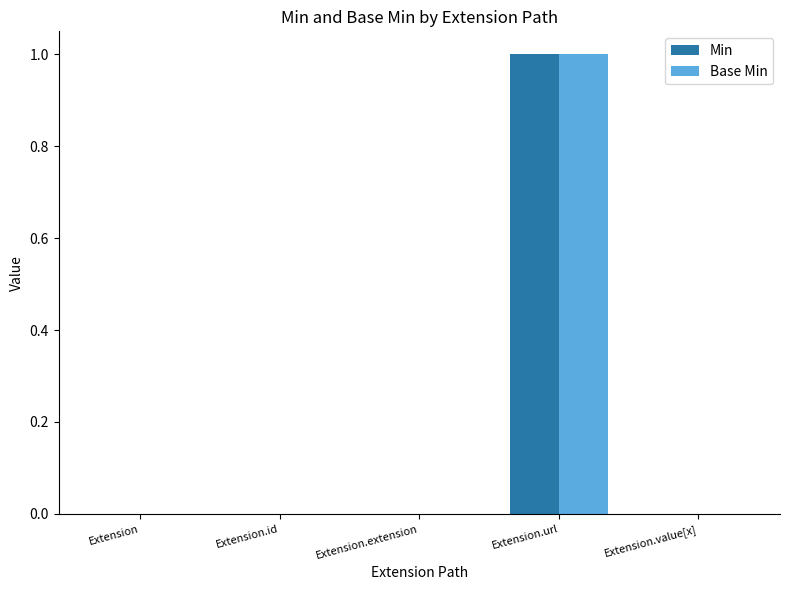

At which category does the chart reach its peak across all series?

Extension.url